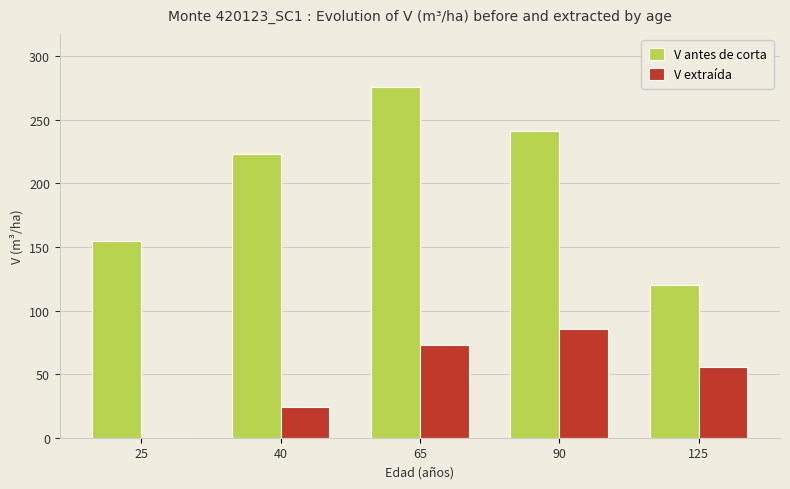

Is it true that V extraída equals 23.9 at 40?

True